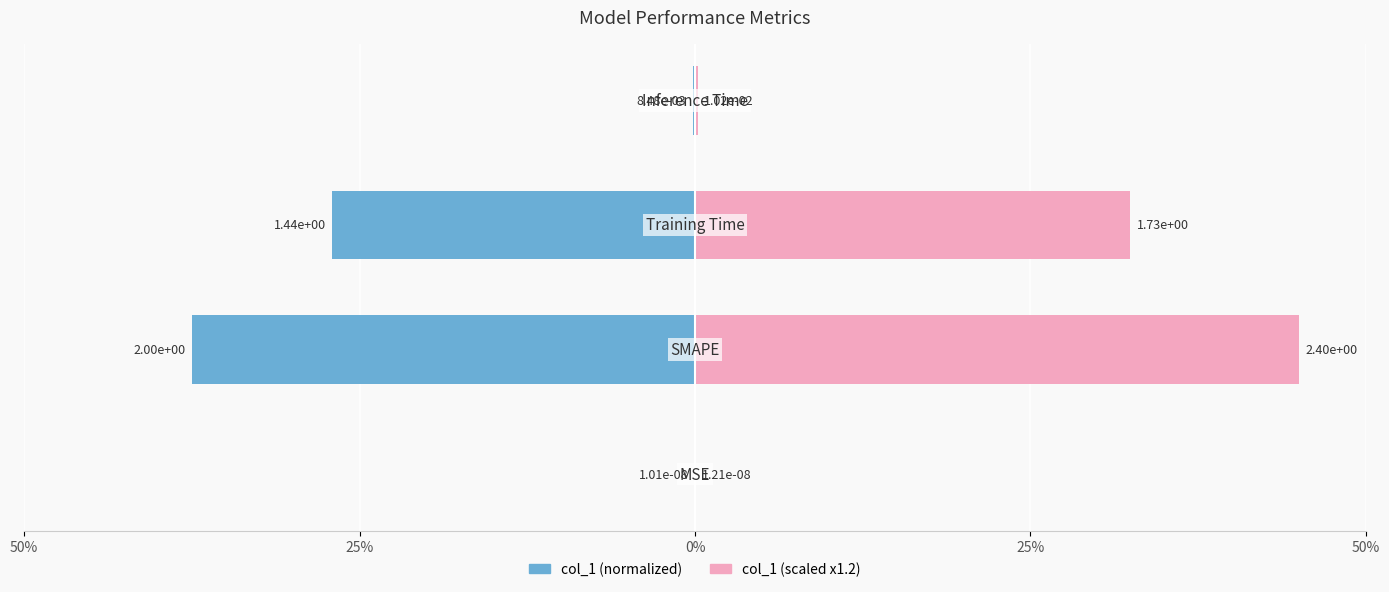

Read the col_1 (right) value at 25%.

45.0